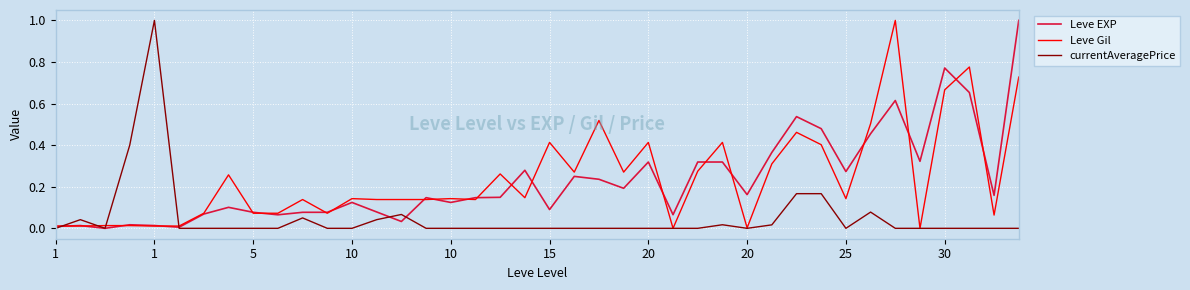

What is the maximum value for Leve EXP?

1.0